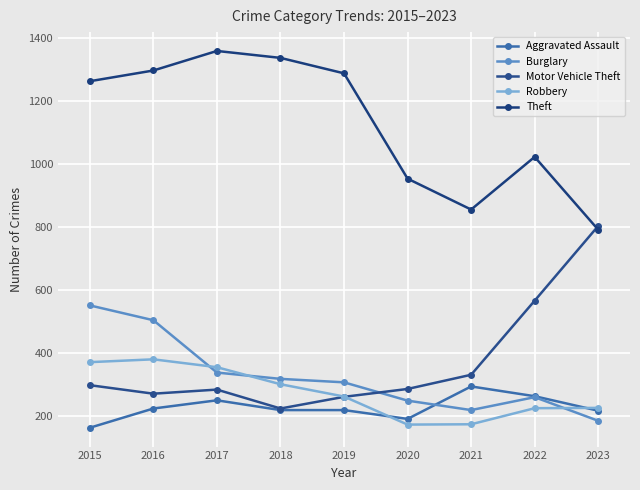

What is the minimum value for Motor Vehicle Theft?

225